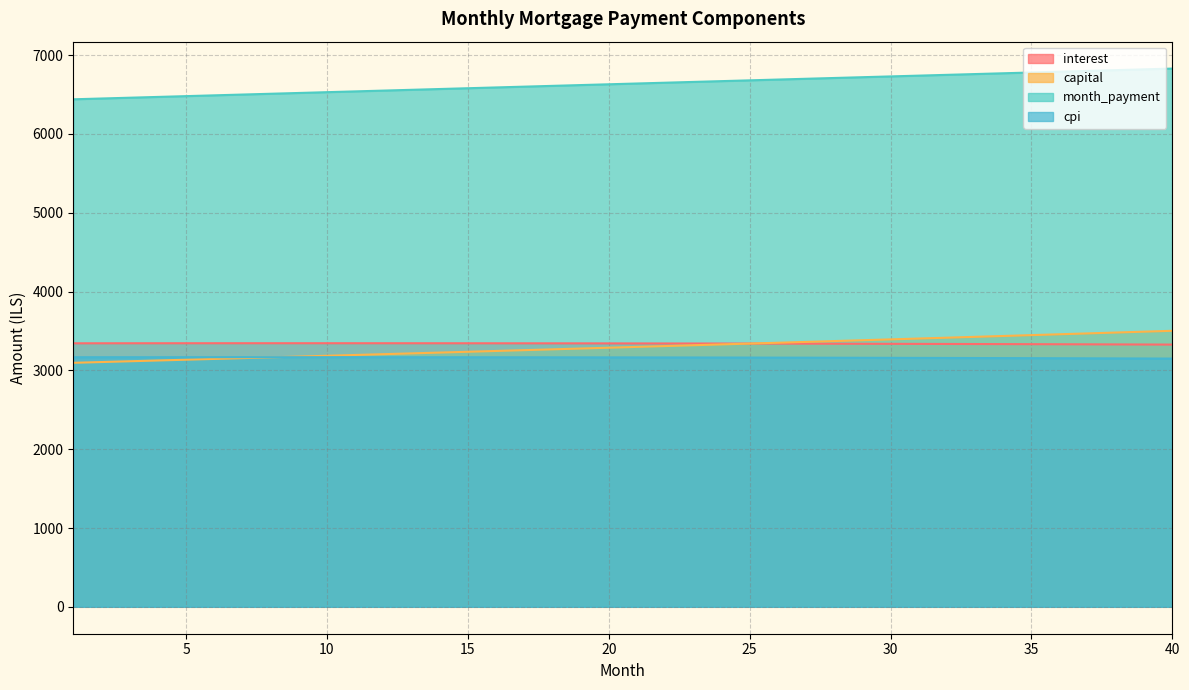

Reading left to right, list all the values displayed in this chart.

interest: 1=3343.9	2=3344.1	3=3344.3	4=3344.5	5=3344.6	6=3344.7	7=3344.8	8=3344.9	9=3344.9	10=3344.8	11=3344.8	12=3344.7	13=3344.6	14=3344.4	15=3344.2	16=3344.0	17=3343.7	18=3343.4	19=3343.1	20=3342.7	21=3342.3	22=3341.8	23=3341.3	24=3340.8	25=3340.3	26=3339.7	27=3339.1	28=3338.4	29=3337.7	30=3336.9	31=3336.2	32=3335.3	33=3334.5	34=3333.6	35=3332.7	36=3331.7	37=3330.7	38=3329.6	39=3328.5	40=3327.4
capital: 1=3096.2	2=3106.0	3=3115.8	4=3125.7	5=3135.6	6=3145.5	7=3155.5	8=3165.5	9=3175.5	10=3185.6	11=3195.6	12=3205.8	13=3215.9	14=3226.1	15=3236.3	16=3246.6	17=3256.8	18=3267.2	19=3277.5	20=3287.9	21=3298.3	22=3308.7	23=3319.2	24=3329.7	25=3340.3	26=3350.9	27=3361.5	28=3372.1	29=3382.8	30=3393.5	31=3404.2	32=3415.0	33=3425.8	34=3436.7	35=3447.6	36=3458.5	37=3469.4	38=3480.4	39=3491.4	40=3502.5
month_payment: 1=6440.1	2=6450.1	3=6460.2	4=6470.2	5=6480.2	6=6490.3	7=6500.3	8=6510.3	9=6520.4	10=6530.4	11=6540.4	12=6550.5	13=6560.5	14=6570.5	15=6580.5	16=6590.5	17=6600.5	18=6610.6	19=6620.6	20=6630.6	21=6640.6	22=6650.6	23=6660.6	24=6670.6	25=6680.6	26=6690.5	27=6700.5	28=6710.5	29=6720.5	30=6730.4	31=6740.4	32=6750.4	33=6760.3	34=6770.3	35=6780.2	36=6790.2	37=6800.1	38=6810.0	39=6820.0	40=6829.9
cpi: 1=3166.9	2=3167.1	3=3167.2	4=3167.4	5=3167.5	6=3167.5	7=3167.6	8=3167.6	9=3167.6	10=3167.5	11=3167.4	12=3167.3	13=3167.1	14=3167.0	15=3166.7	16=3166.5	17=3166.2	18=3165.9	19=3165.5	20=3165.1	21=3164.7	22=3164.3	23=3163.8	24=3163.2	25=3162.7	26=3162.1	27=3161.5	28=3160.8	29=3160.1	30=3159.3	31=3158.6	32=3157.8	33=3156.9	34=3156.0	35=3155.1	36=3154.1	37=3153.1	38=3152.1	39=3151.0	40=3149.9